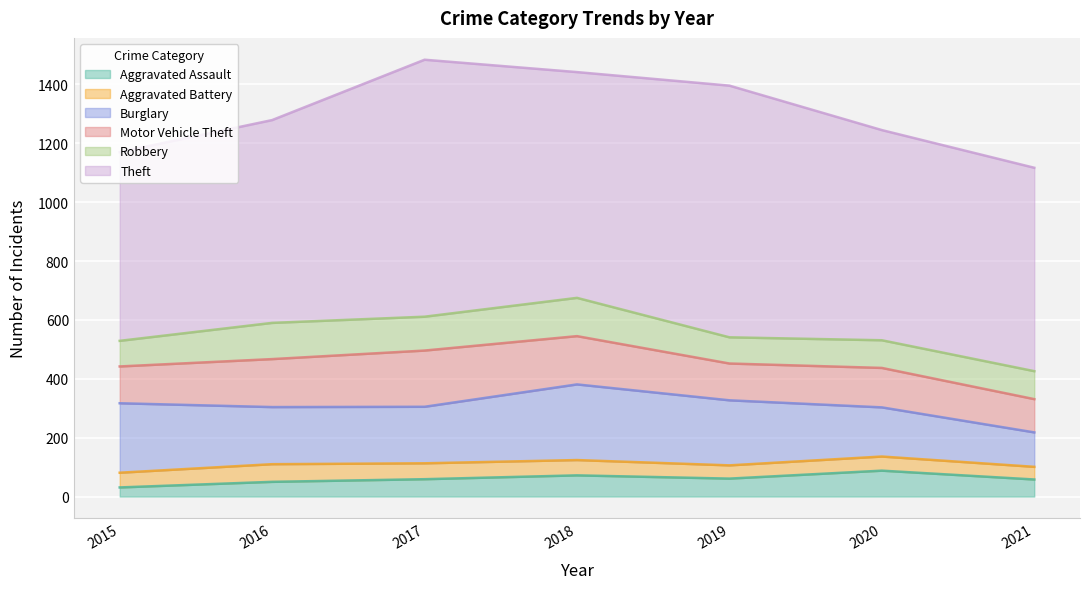

Which category has the highest value in the Theft series?

2017